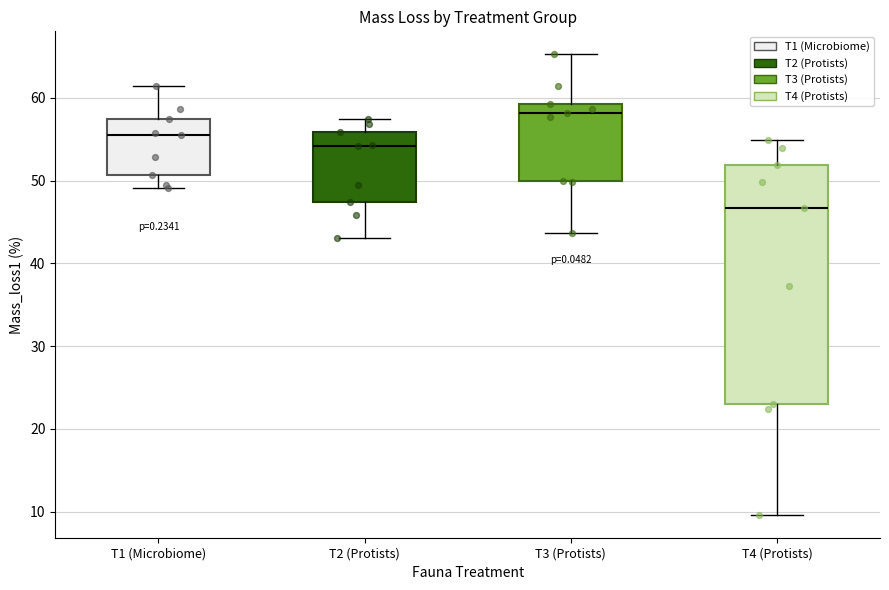

Reading left to right, read every box against the y-axis: the position of its median line, the range the box covers, and the ends of its whiskers. The values are not printed on the chart, so give them approximately, as read against the axis.

T1 (Microbiome): median 56, box 51 to 57, whiskers 49 to 61
T2 (Protists): median 54, box 47 to 56, whiskers 43 to 57
T3 (Protists): median 58, box 50 to 59, whiskers 44 to 65
T4 (Protists): median 47, box 23 to 52, whiskers 10 to 55